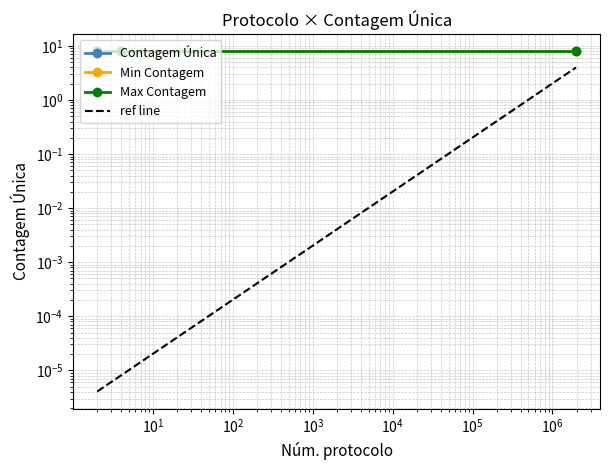

What is the sum of the Min Contagem values at $\mathdefault{10^{1}}$ and $\mathdefault{10^{-1}}$?

16.0